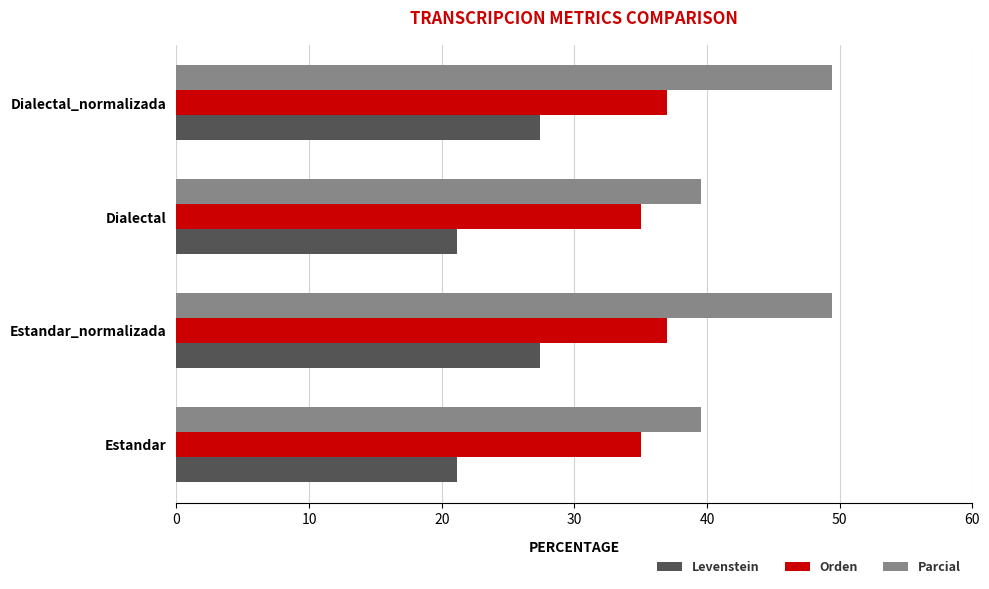

The Levenstein series shows 12.6 at Dialectal_normalizada. True or false?

False